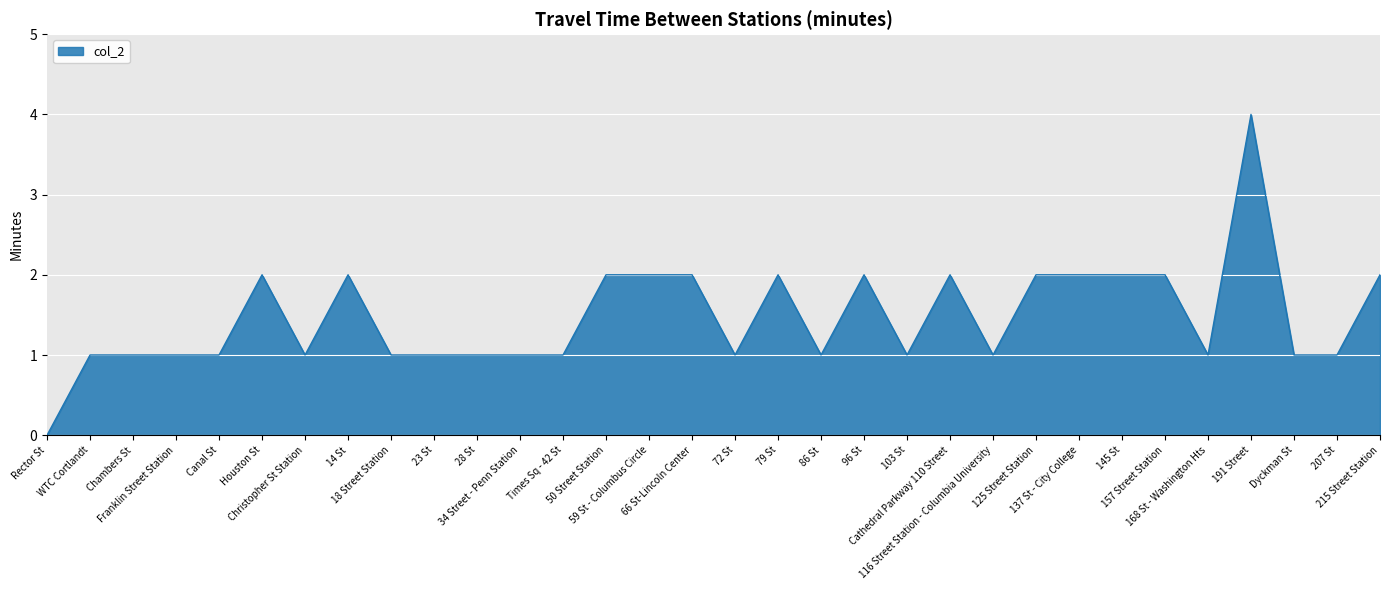

What is the greatest value displayed?

4